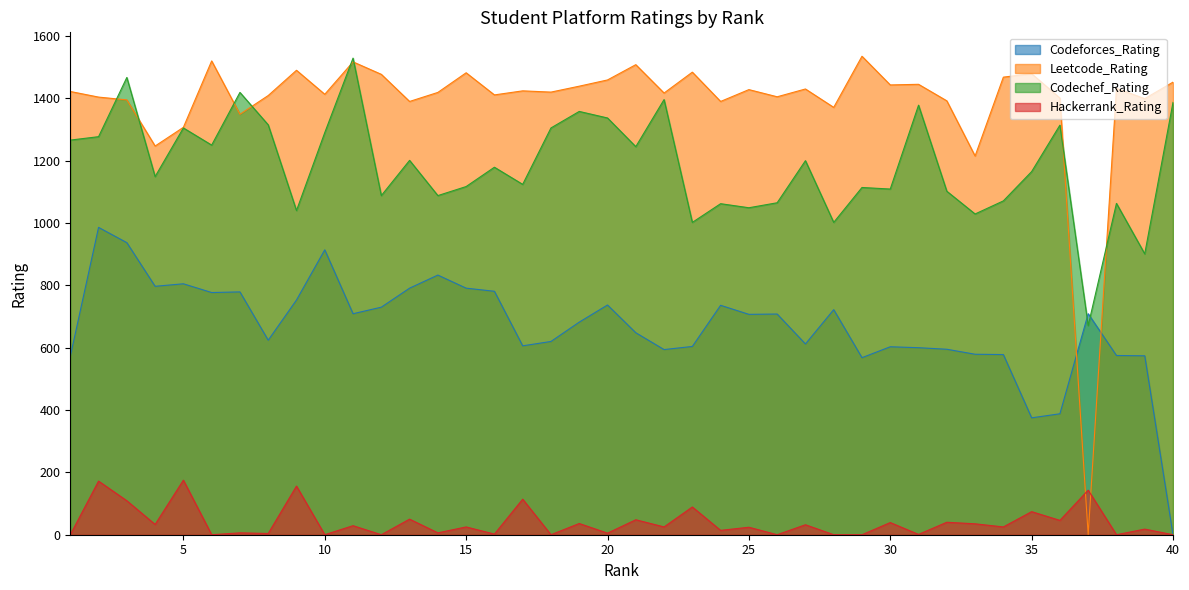

In Codechef_Rating, how many points are higher than both neighbors (excluding endpoints)?

14